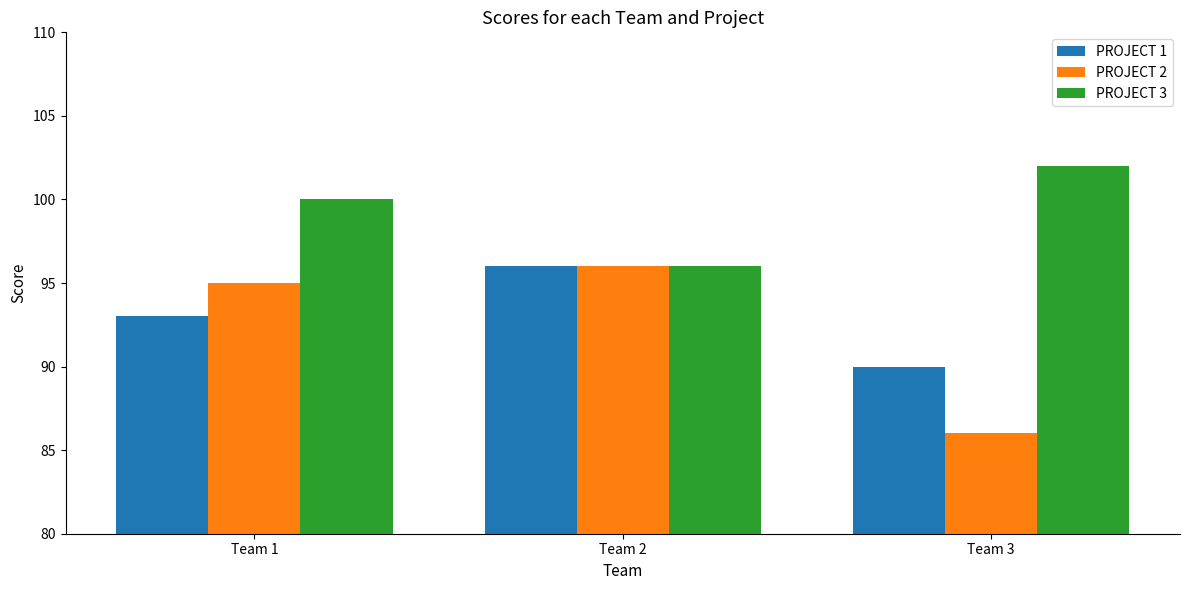

Reading left to right, list all the values displayed in this chart.

PROJECT 1: Team 1=93	Team 2=96	Team 3=90
PROJECT 2: Team 1=95	Team 2=96	Team 3=86
PROJECT 3: Team 1=100	Team 2=96	Team 3=102